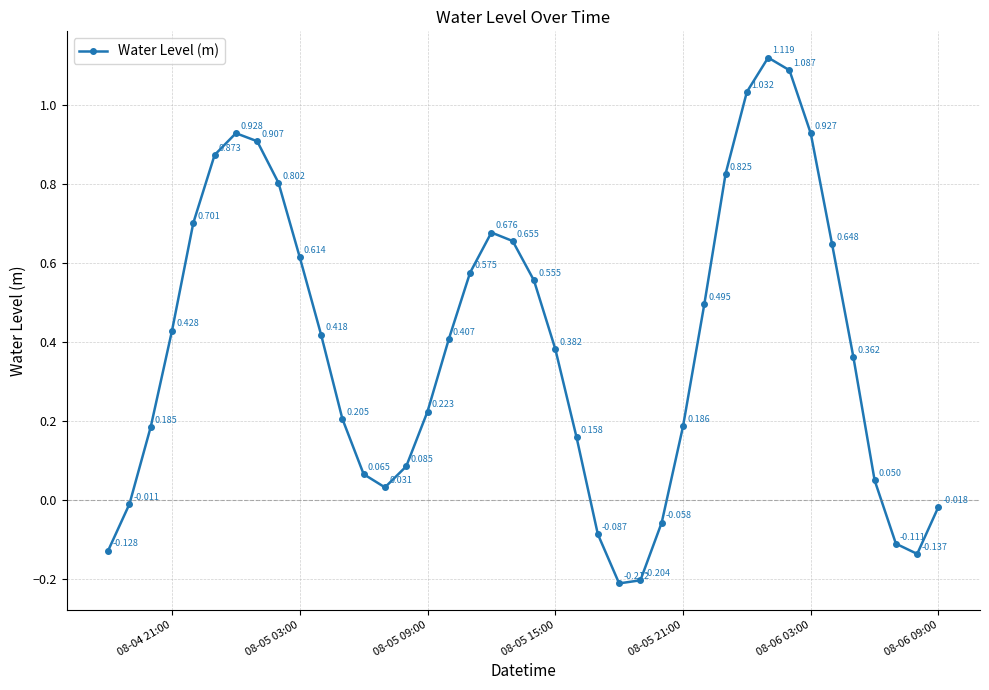

How many values exceed 0?

31